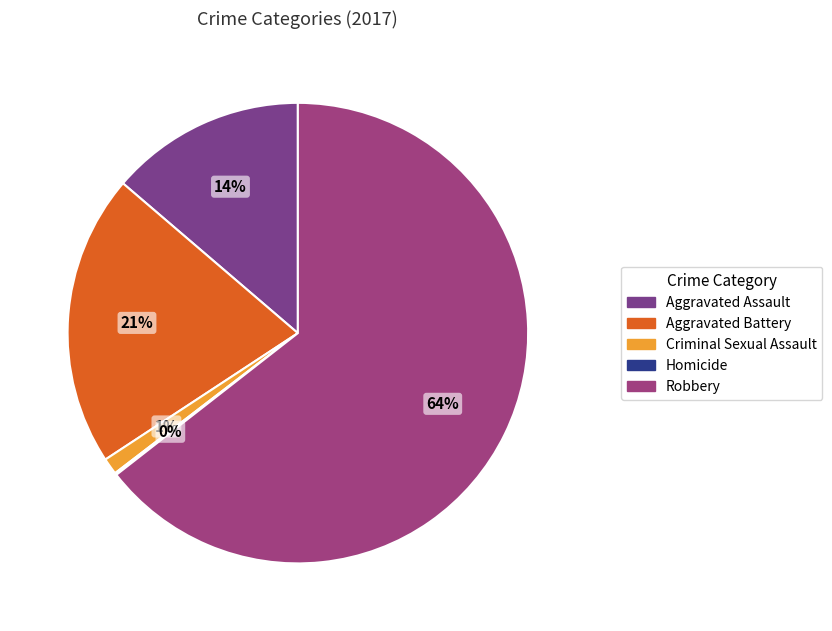

Which slice represents more than half of the pie?

Robbery